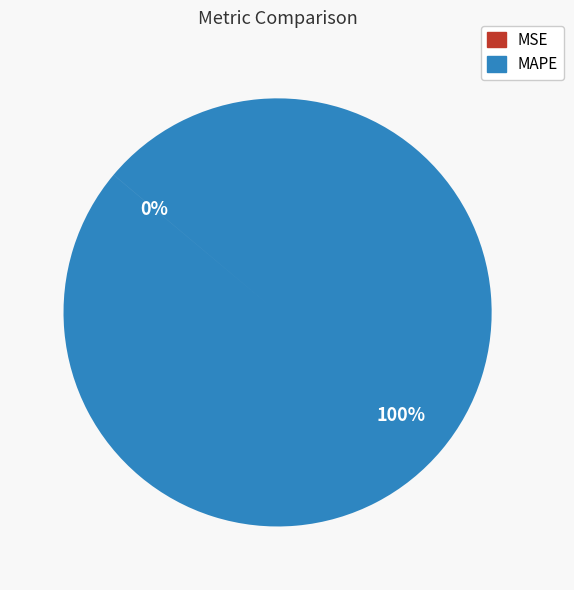

Which category has the biggest portion of the pie?

MAPE